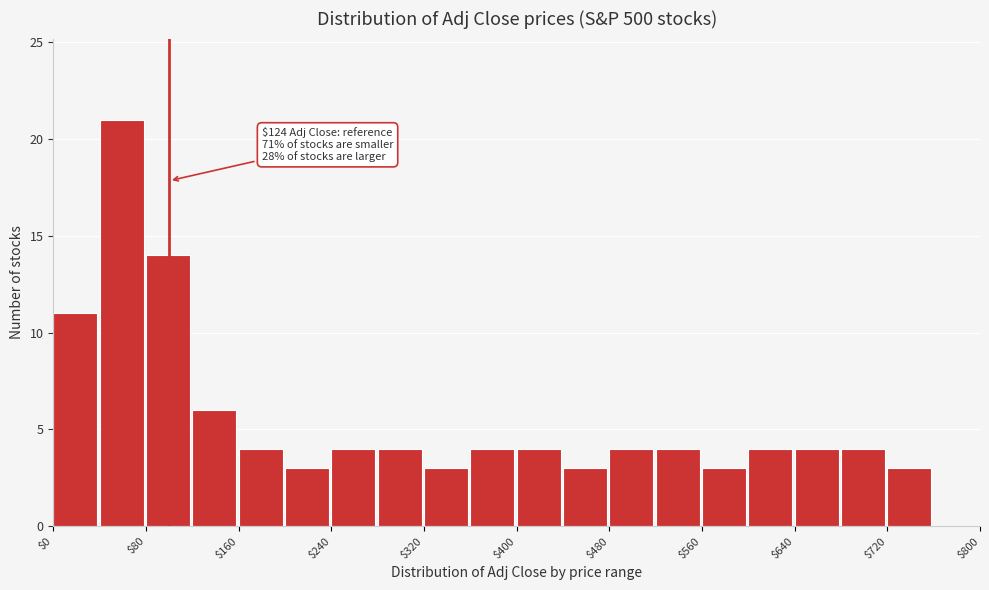

Which range on the x-axis has the tallest bar?

40 to 80